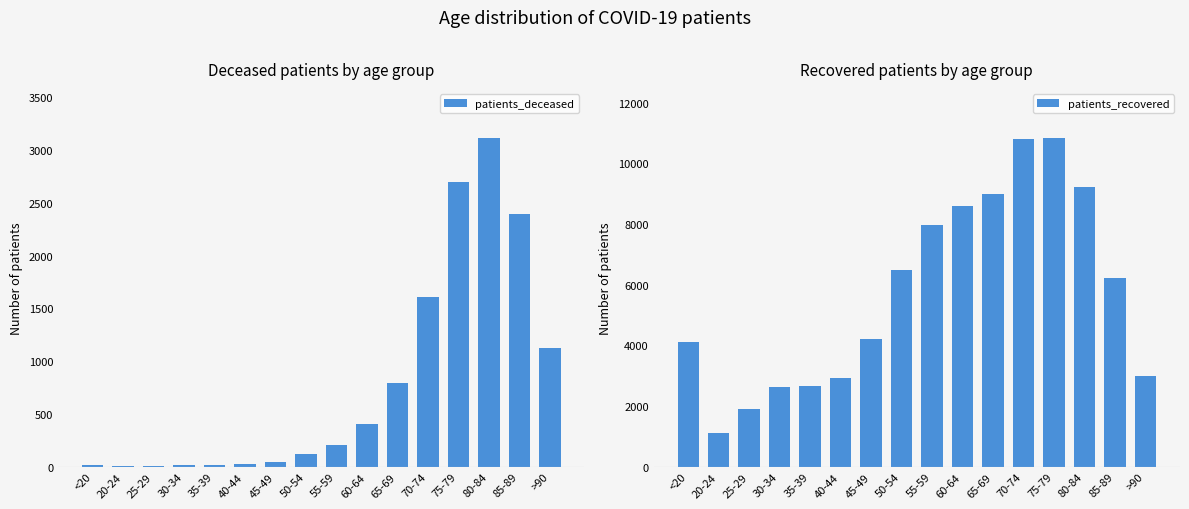

What is the smallest value displayed?

3